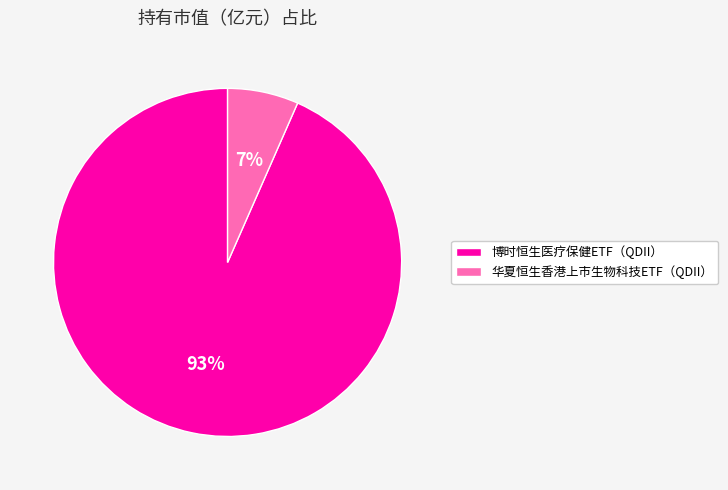

Is there a majority slice in this chart?

Yes